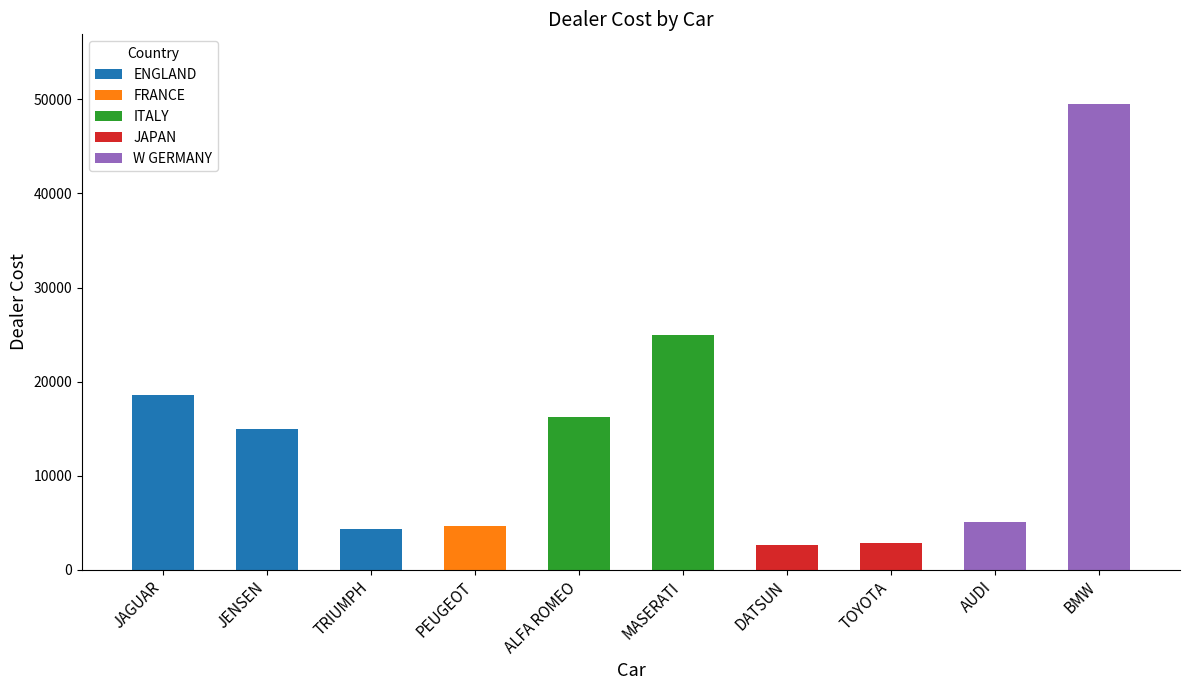

Which has a higher value, BMW or TRIUMPH?

BMW